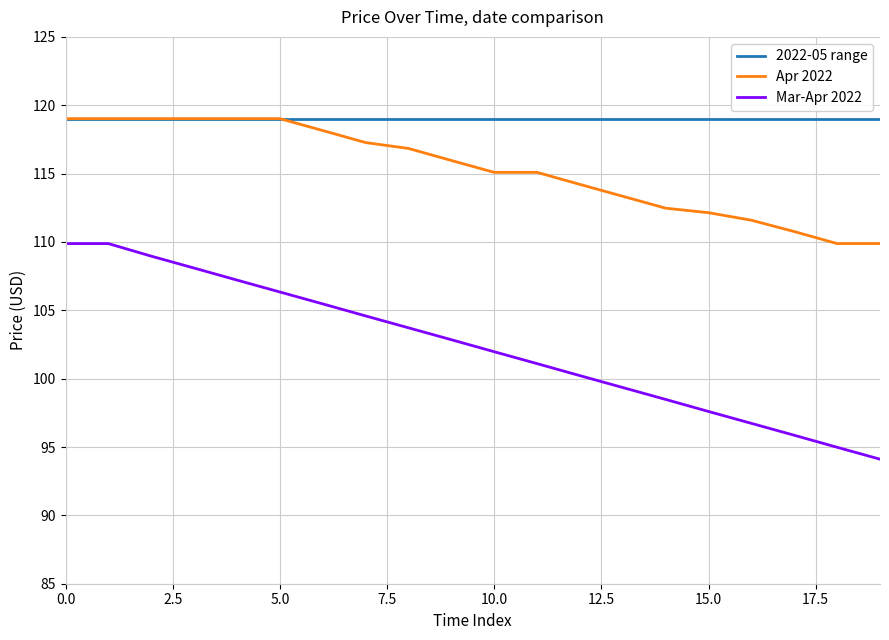

Which series has the largest total across all categories?

2022-05 range